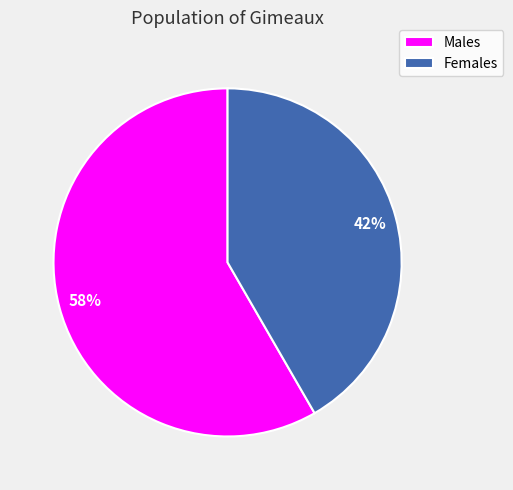

How many segments does this pie chart have?

2